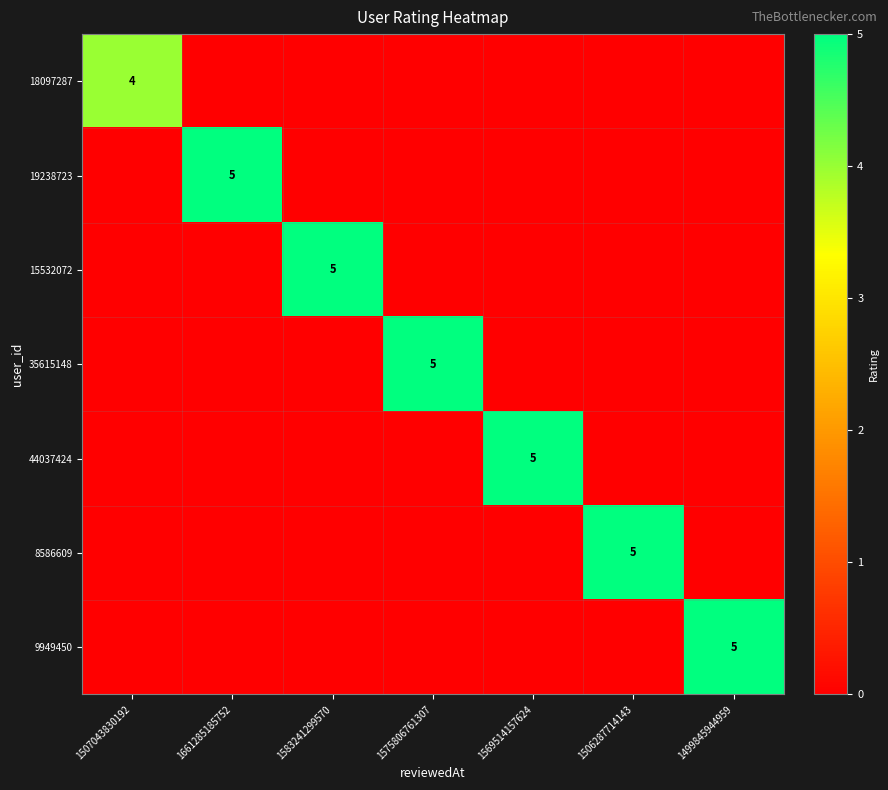

Between 1507043830192 and 1575806761307, which is larger?

1507043830192